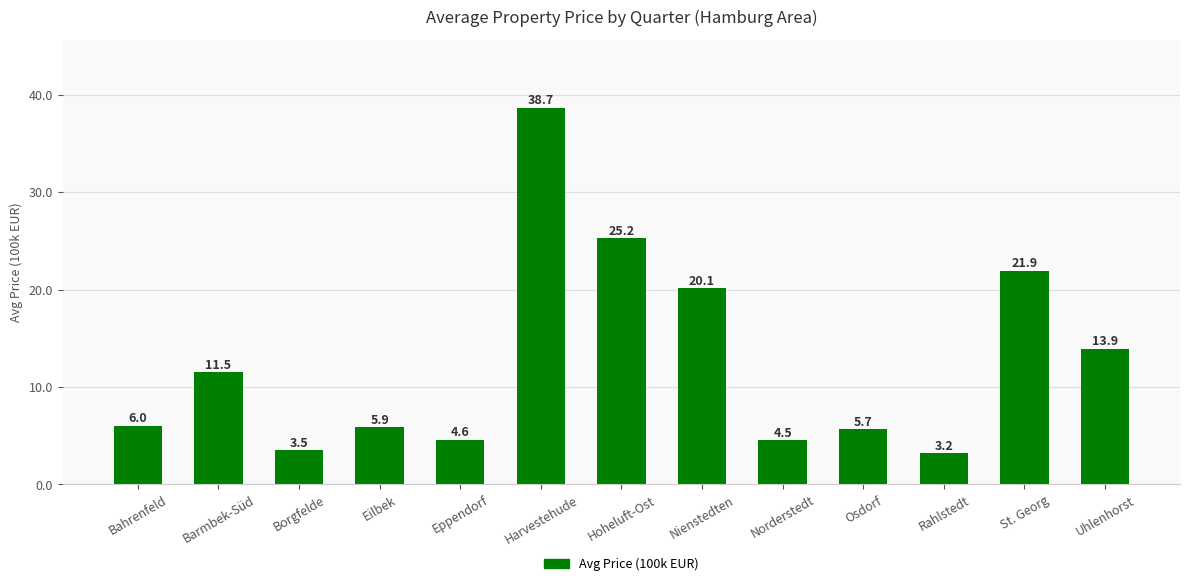

What is the average value?

12.7